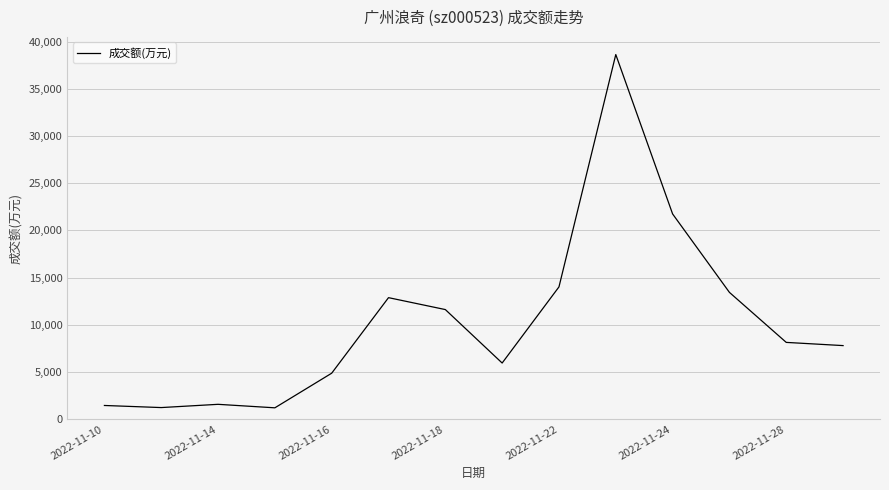

What is the difference between the maximum and minimum values?

37427